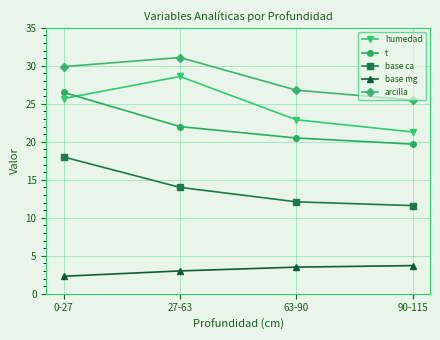

Reading right to left, extract all data points from this chart.

humedad: 90-115=21.3	63-90=22.9	27-63=28.6	0-27=25.7
t: 90-115=19.7	63-90=20.5	27-63=22.0	0-27=26.5
base ca: 90-115=11.6	63-90=12.1	27-63=14.0	0-27=18.0
base mg: 90-115=3.7	63-90=3.5	27-63=3.0	0-27=2.3
arcilla: 90-115=25.5	63-90=26.8	27-63=31.1	0-27=29.9